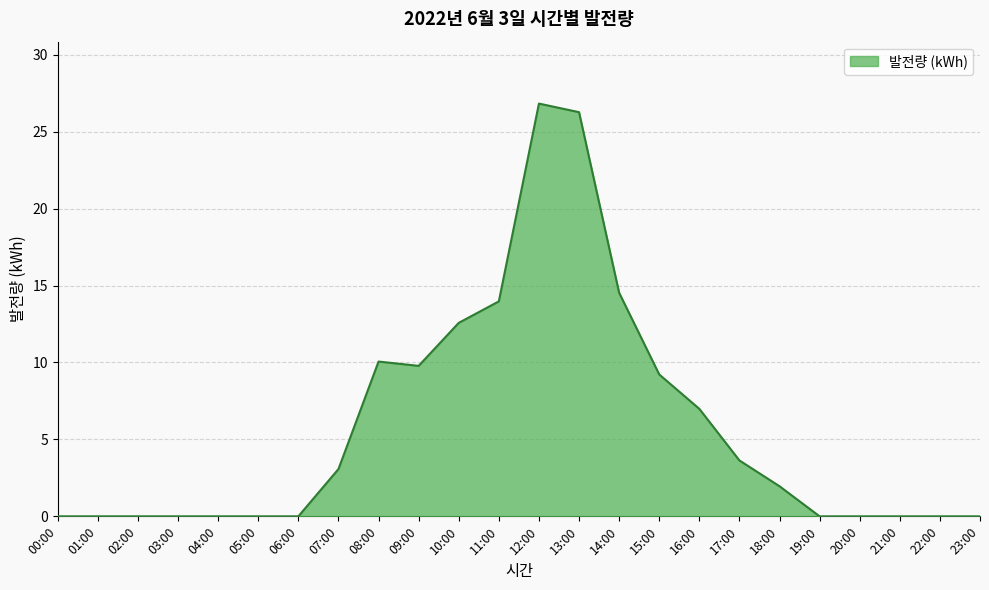

Where does the data first go above 1?

07:00